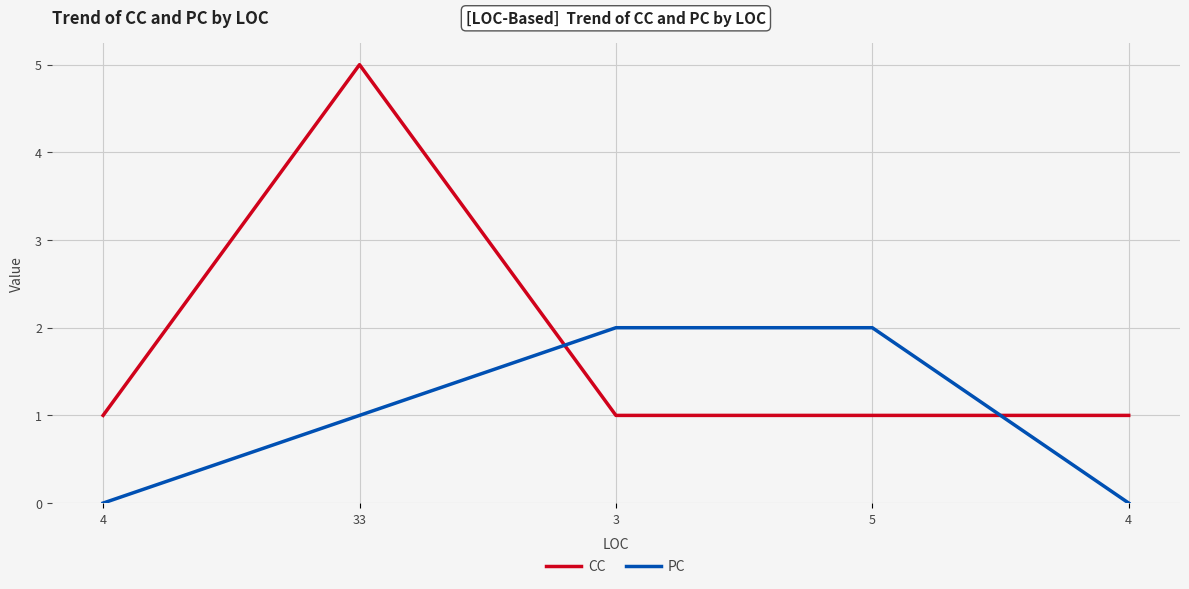

At which category is the sum across all series the highest?

33